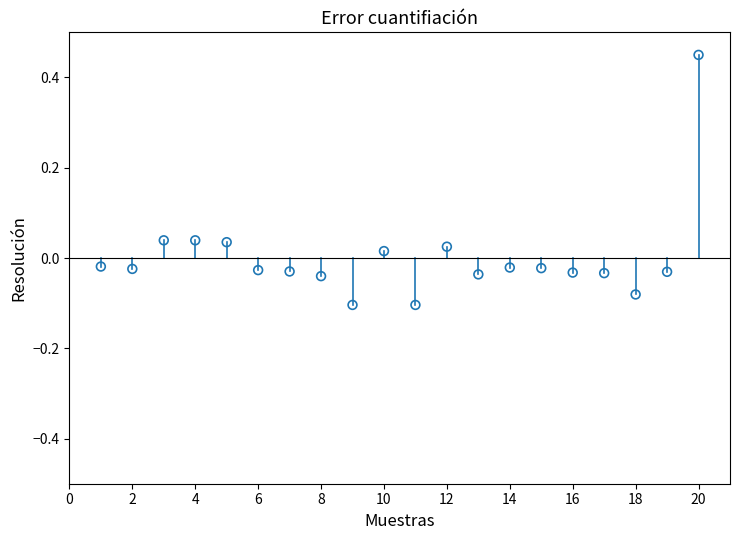

What is the range of X values (max minus min)?

19.0